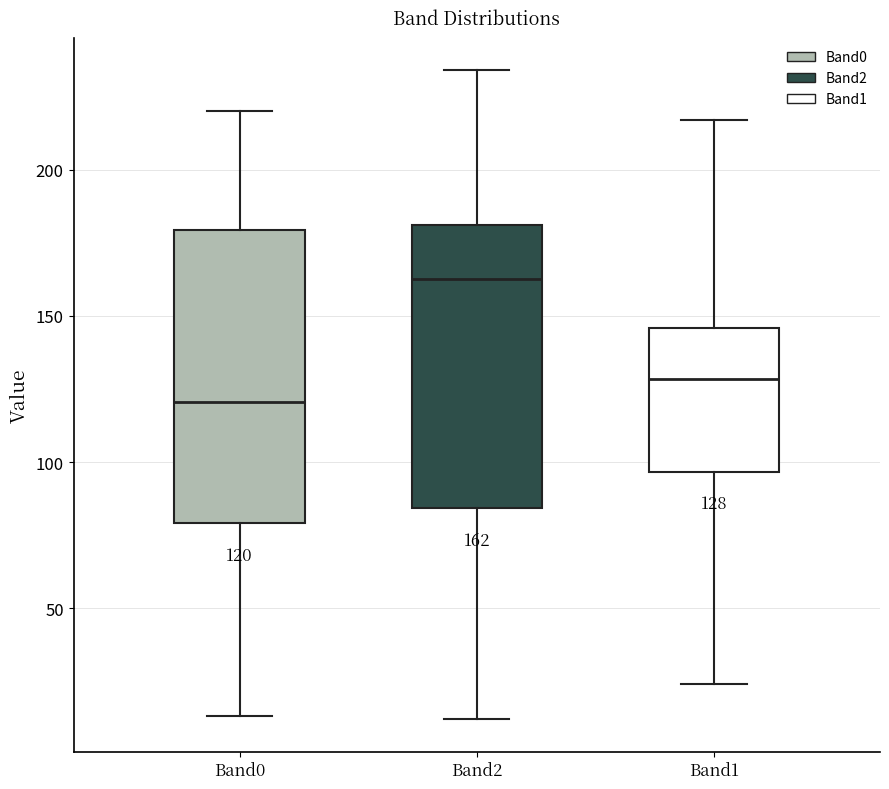

Which box's median line is the highest?

Band2